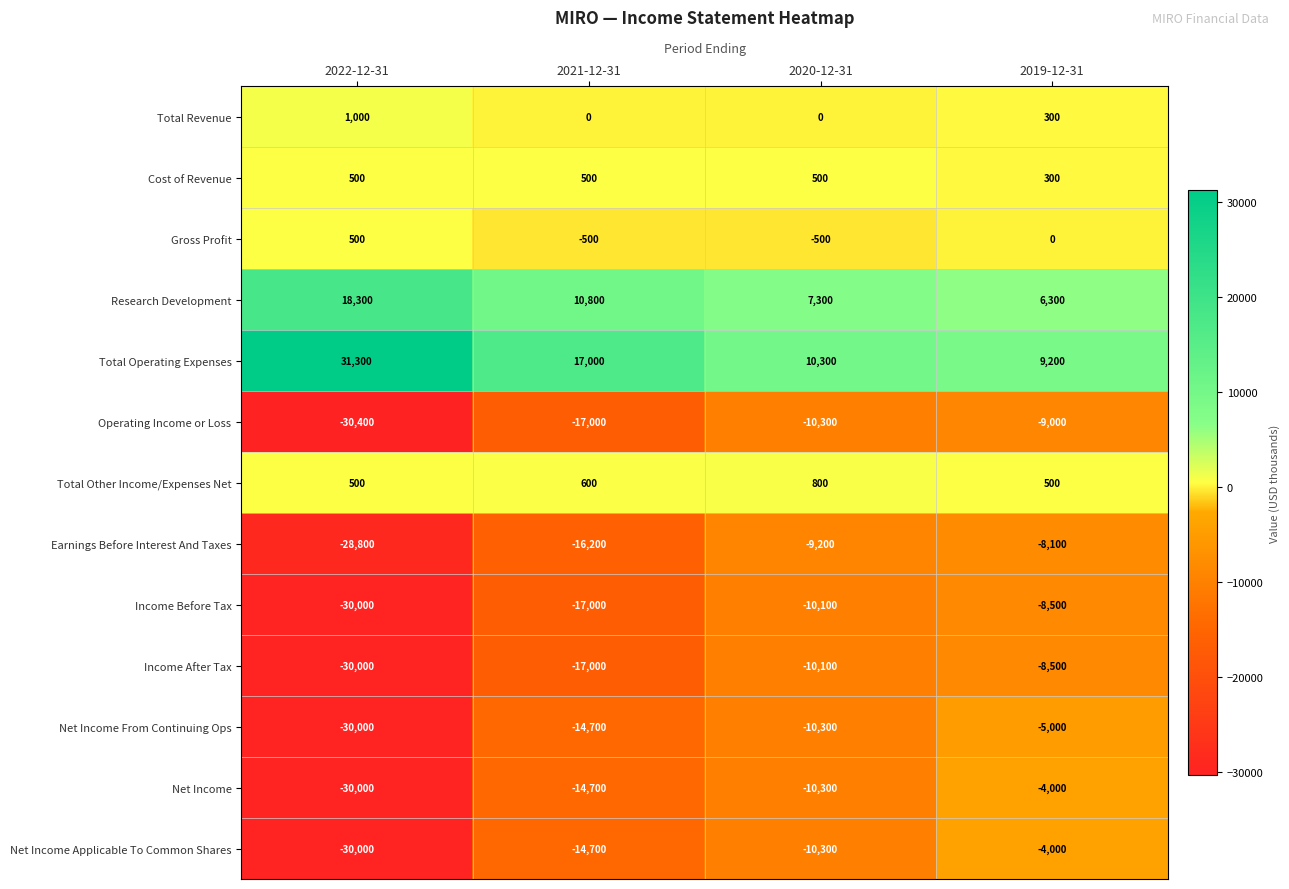

Where does the Net Income series first go above -10300?

2019-12-31